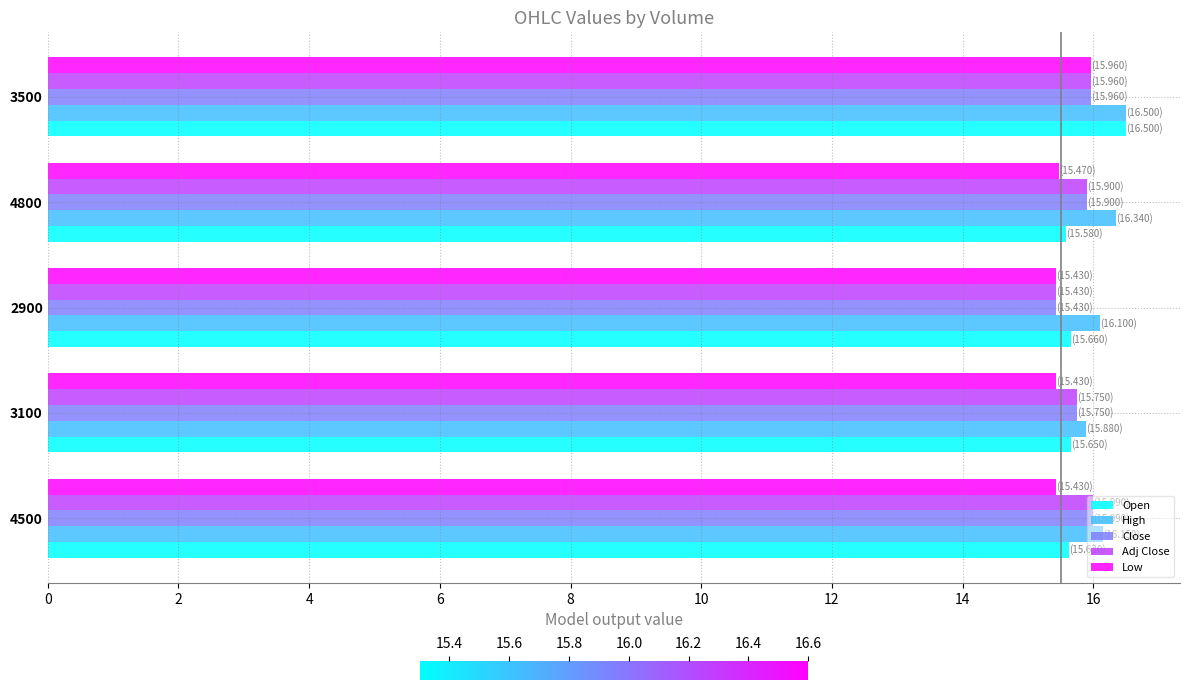

The Adj Close series shows 25.3 at 2900. True or false?

False